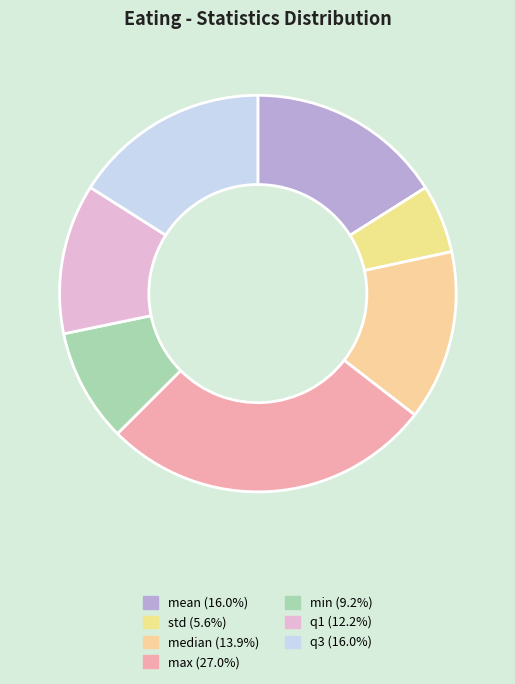

Does min represent more than half of the total?

No